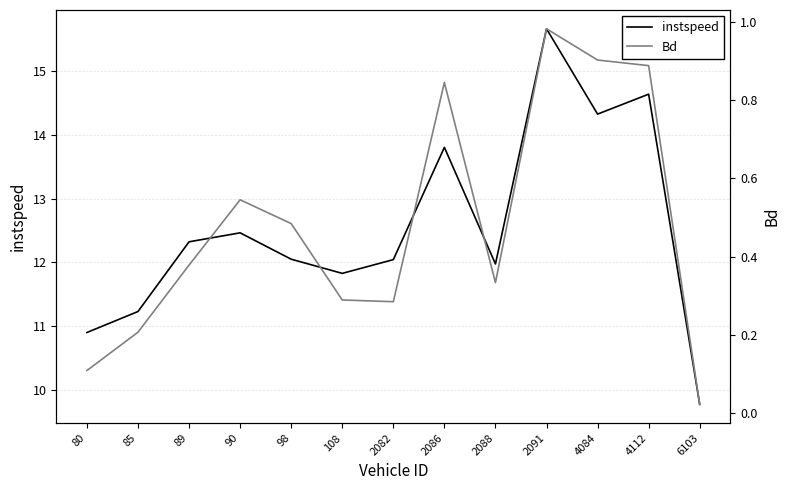

Between 2091 and 4084, which series saw the biggest shift?

instspeed